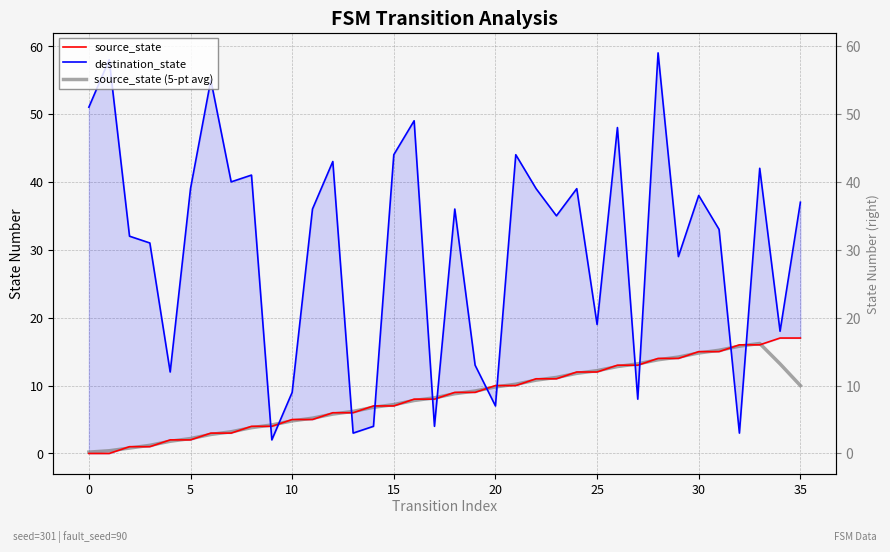

At how many categories does at least one series exceed 56?

2